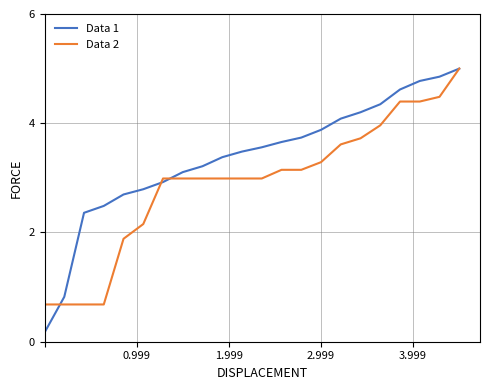

Is this an area chart (filled region under the line)?

No